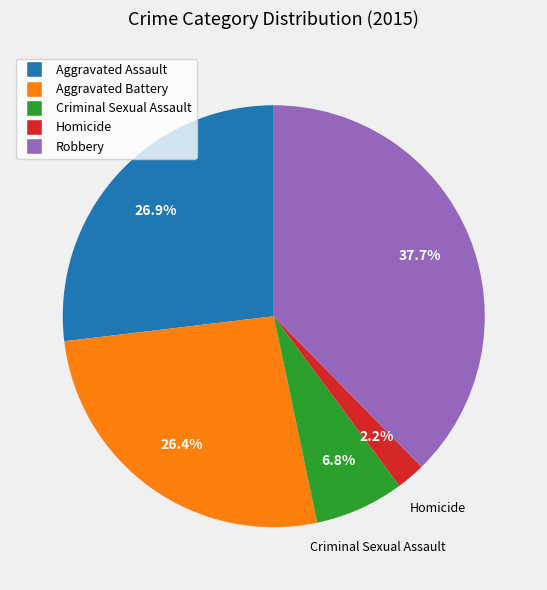

Is the sum of Criminal Sexual Assault and Robbery greater than half?

No